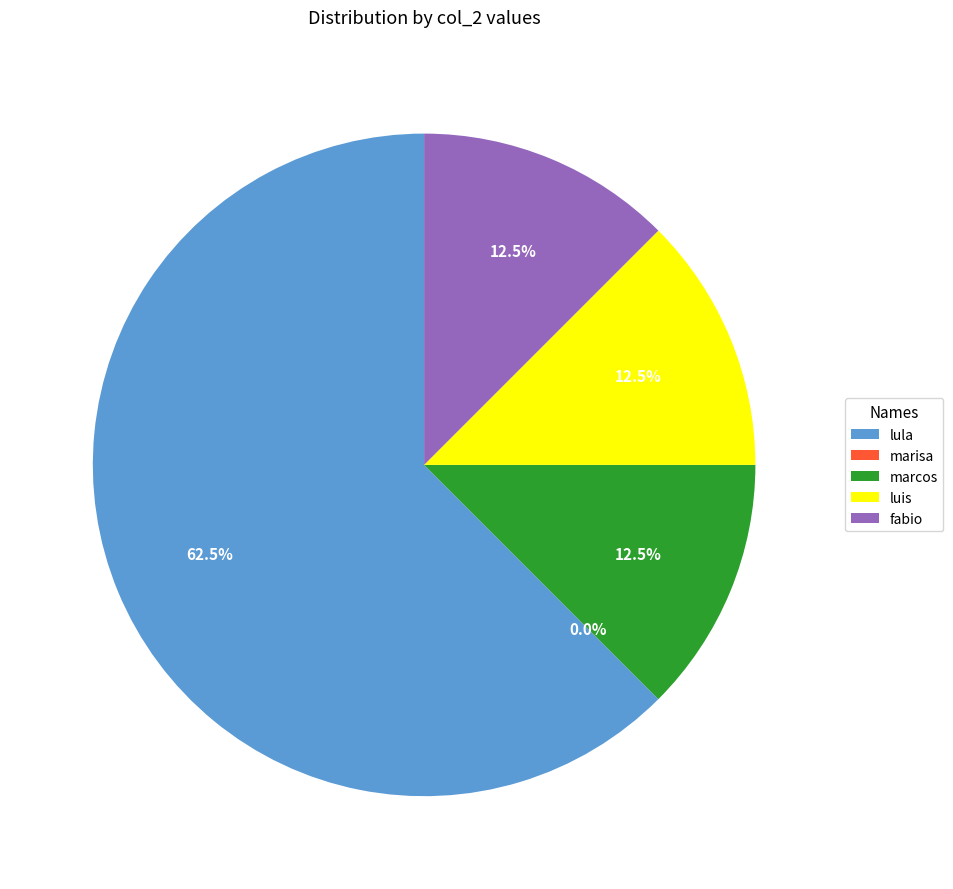

True or false: fabio accounts for 12% of the total.

True